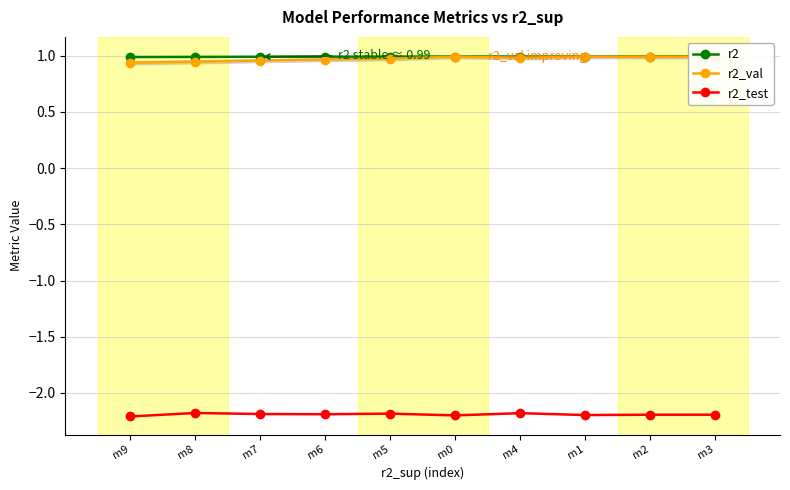

True or false: r2_test has more than 0 interior local peaks.

True